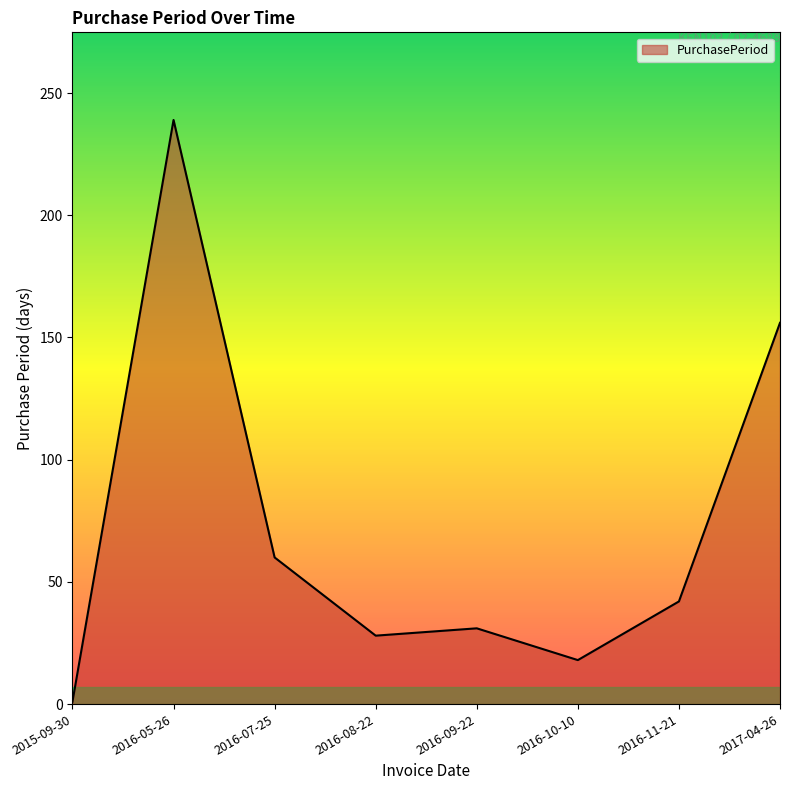

Read the value at 2016-11-21, to the nearest 50.

50